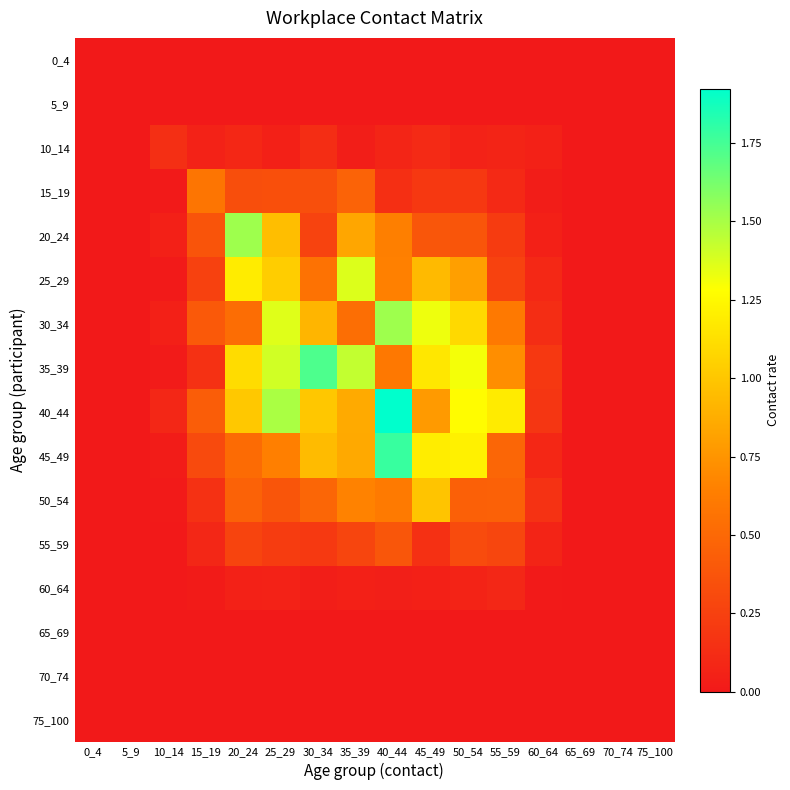

What is the difference between the highest and lowest values at 55_59?

1.2